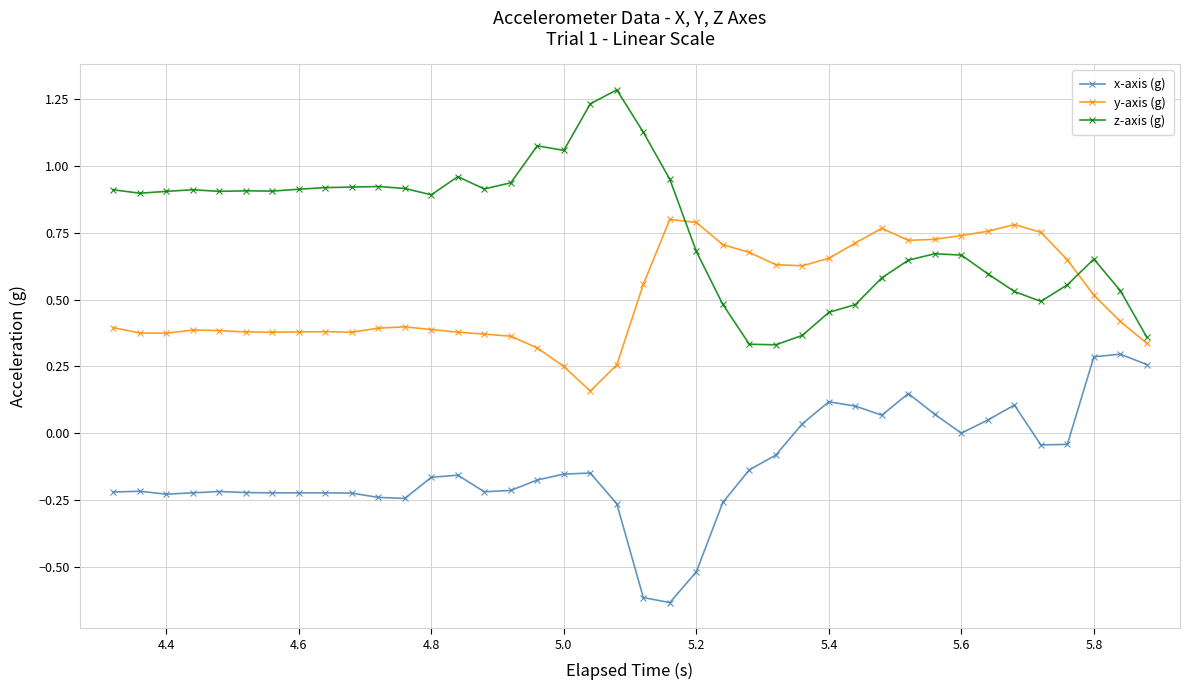

List the series in order of their peak value, highest first.

z-axis (g), y-axis (g), x-axis (g)